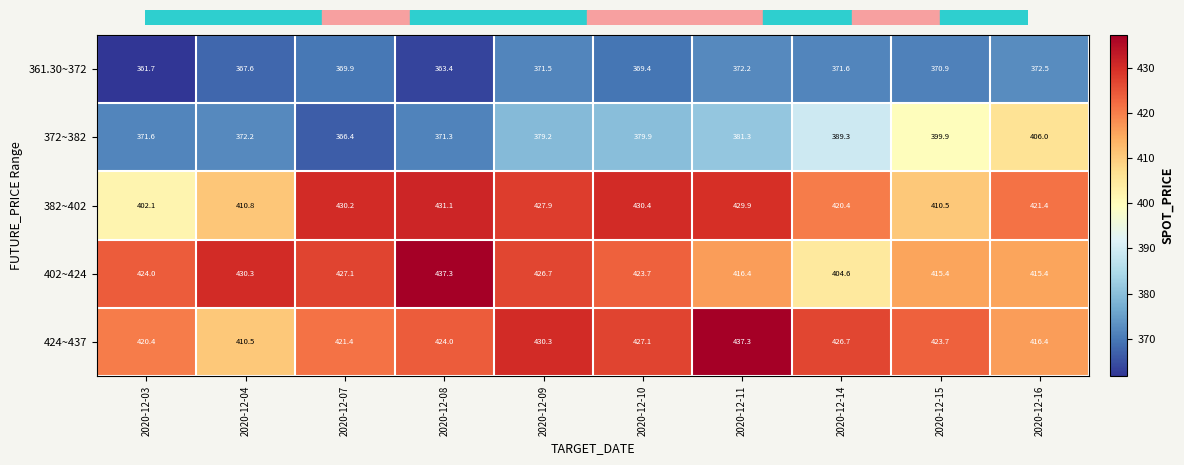

What is the sum of all 382~402 values?

4214.7